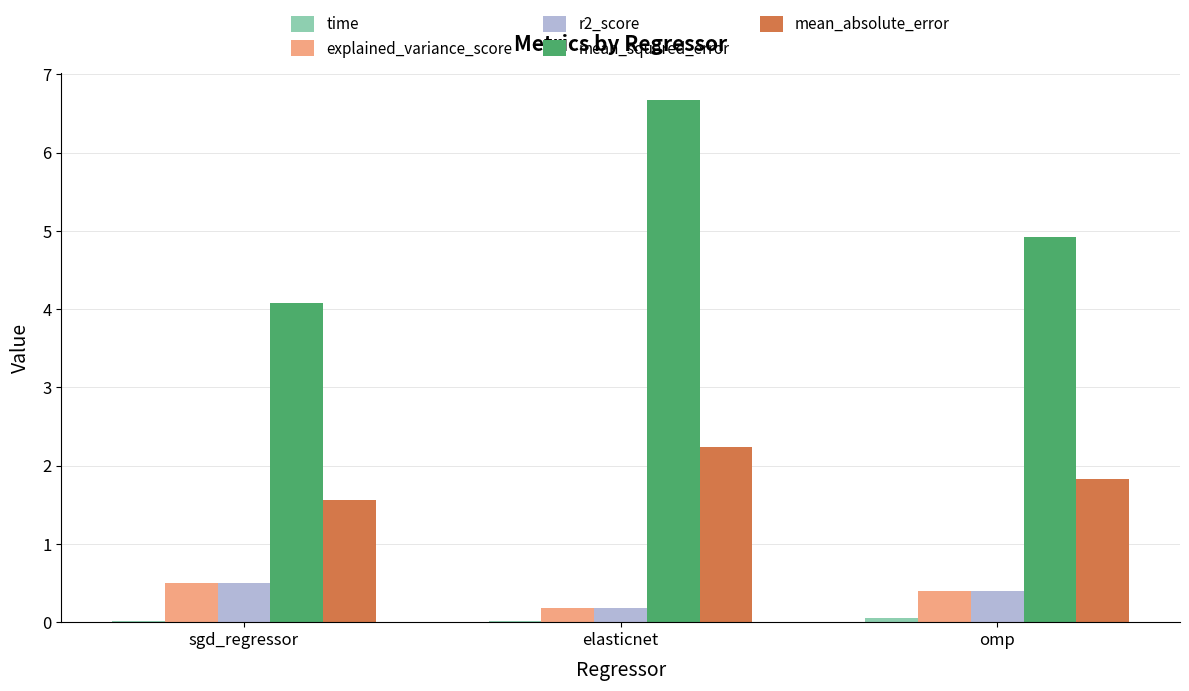

Between sgd_regressor and omp, which series saw the biggest shift?

mean_squared_error